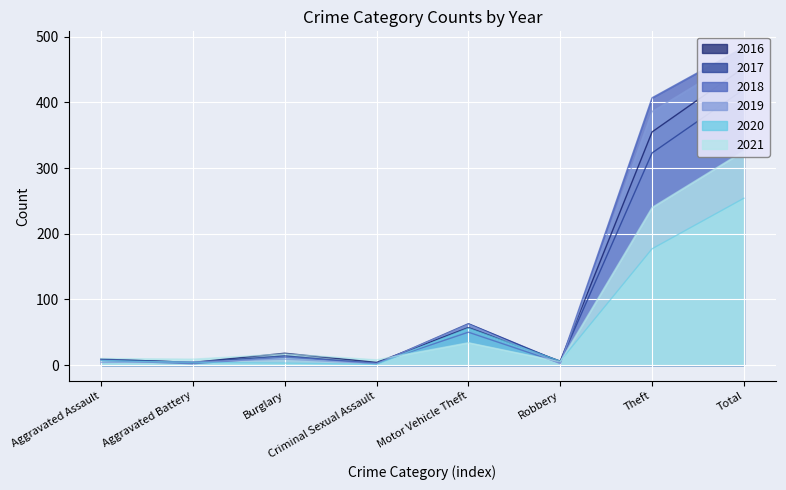

What position from the right is Robbery?

3